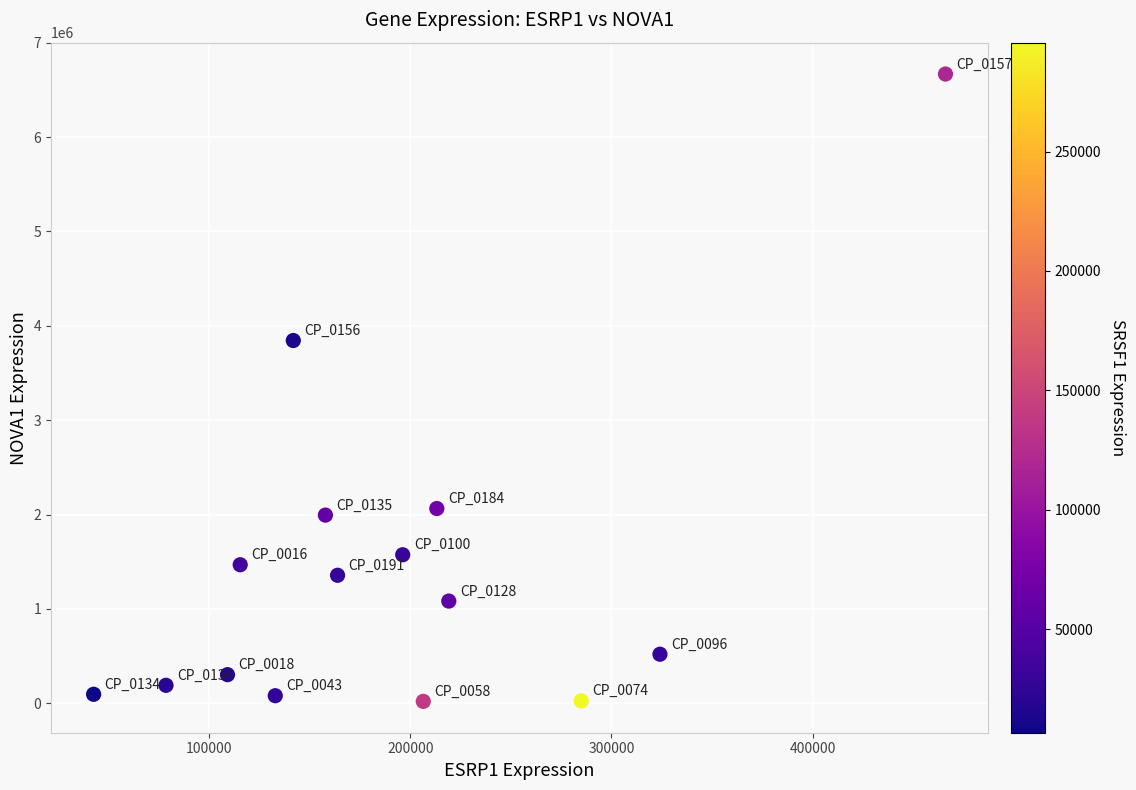

What Y value in the scatter plot is closest to 3344306?

3844161.5